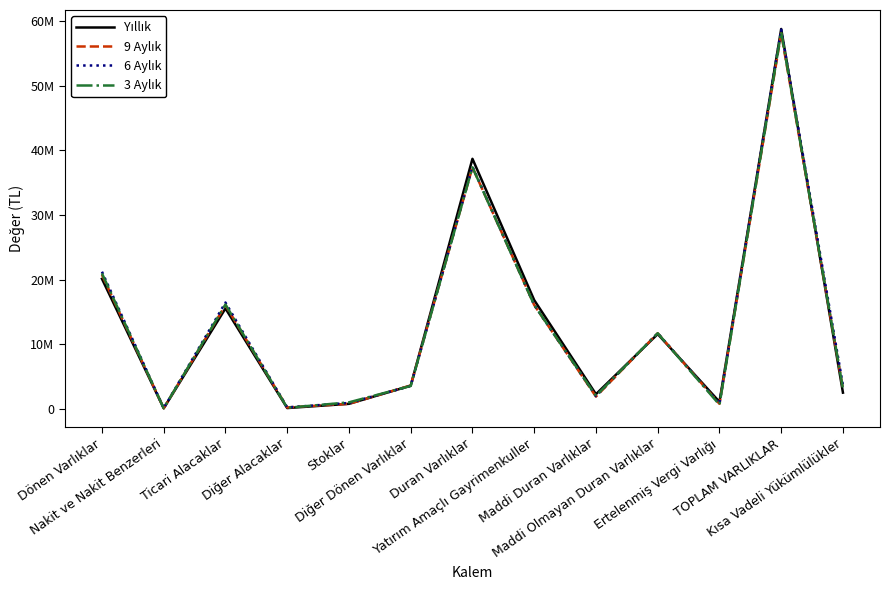

Which series changed the most between Duran Varlıklar and TOPLAM VARLIKLAR?

6 Aylık